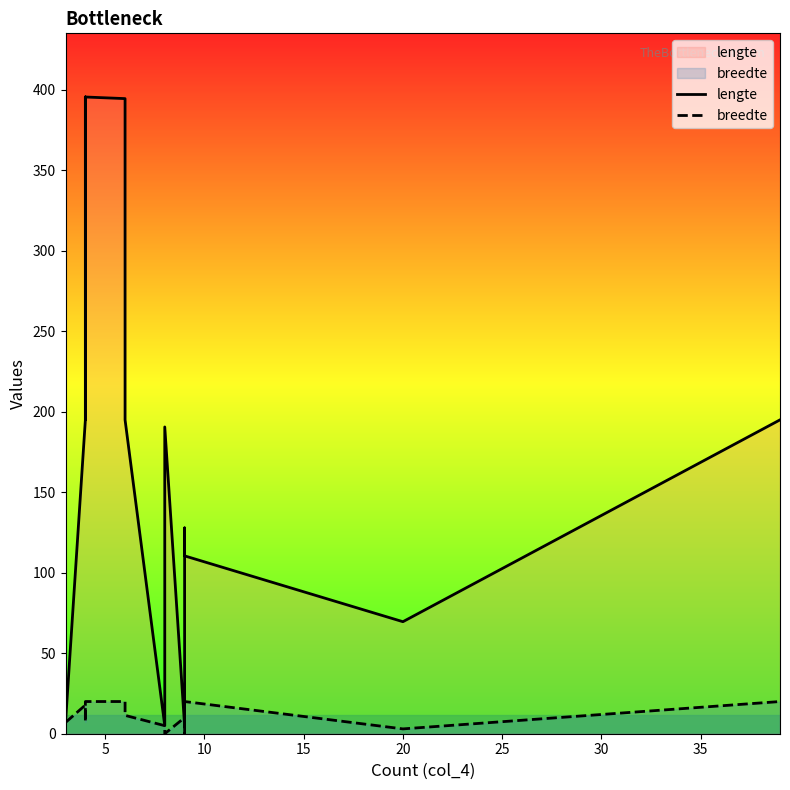

What is the difference between the maximum and minimum values in the lengte series?

390.6